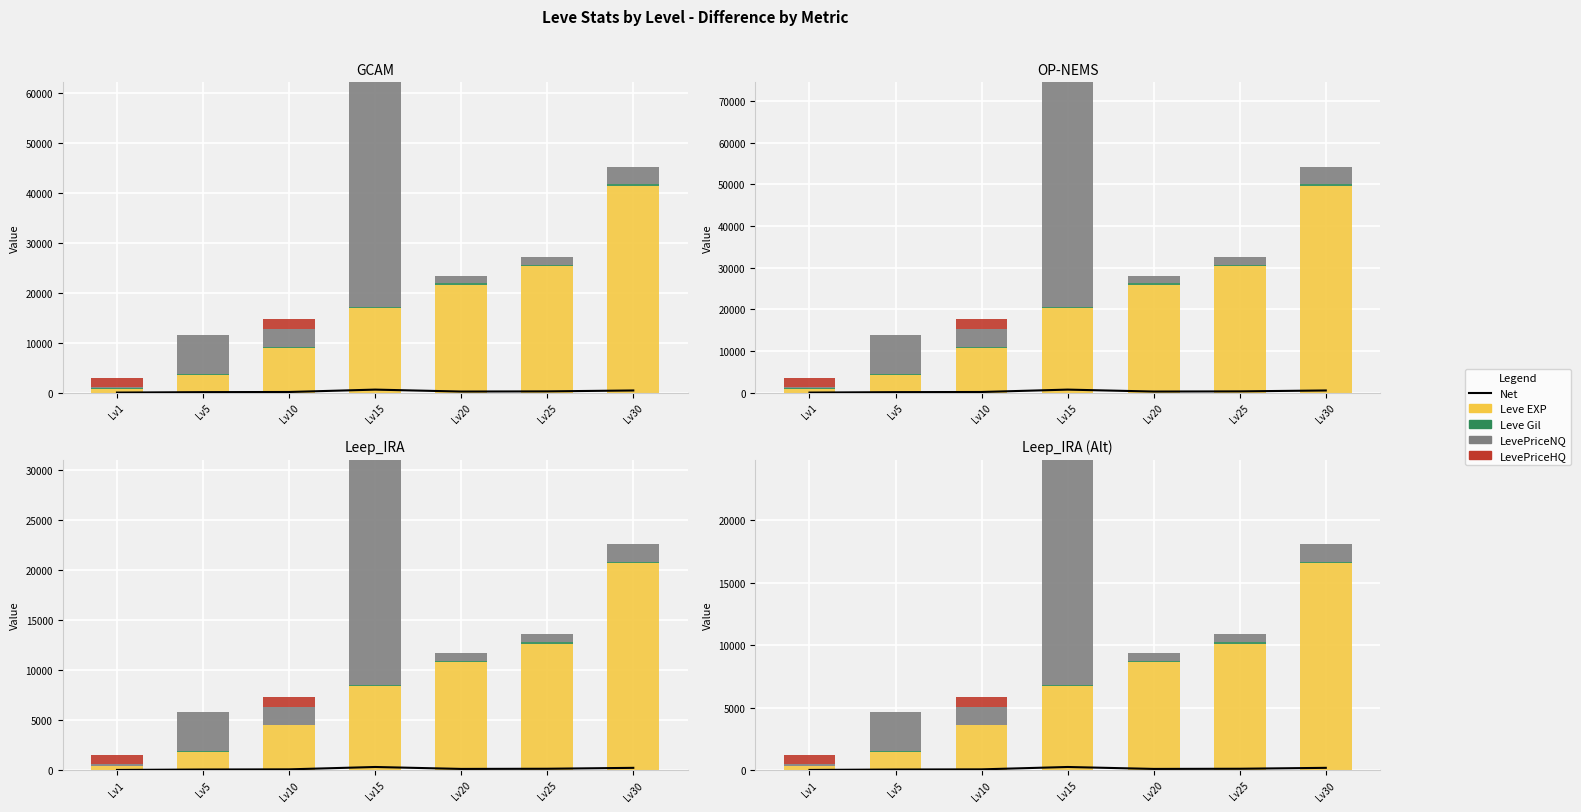

What is the sum of the LevePriceNQ values at Lv20 and Lv25?

1224.2